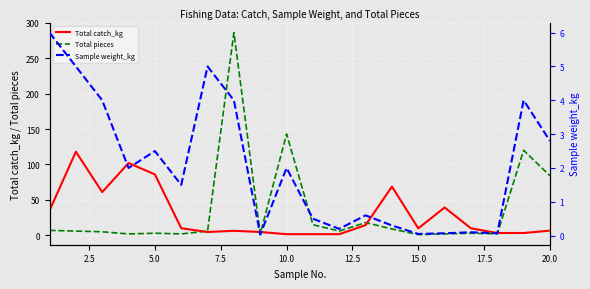

Reading right to left, list all the values displayed in this chart.

Total catch_kg: 6.6	3.3	3.3	9.9	39.3	9.8	68.8	14.4	1.6	1.6	1.6	4.7	6.4	4.7	10.0	86.0	102.0	61.0	118.0	35.0
Total pieces: 84.0	120.0	2.0	3.0	2.0	1.0	9.0	18.0	6.0	15.0	143.0	2.0	286.0	6.0	2.0	3.0	2.0	5.0	6.0	7.0
Sample weight_kg: 2.8	4.0	0.1	0.1	0.1	0.1	0.3	0.6	0.2	0.5	2.0	0.0	4.0	5.0	1.5	2.5	2.0	4.0	5.0	6.0